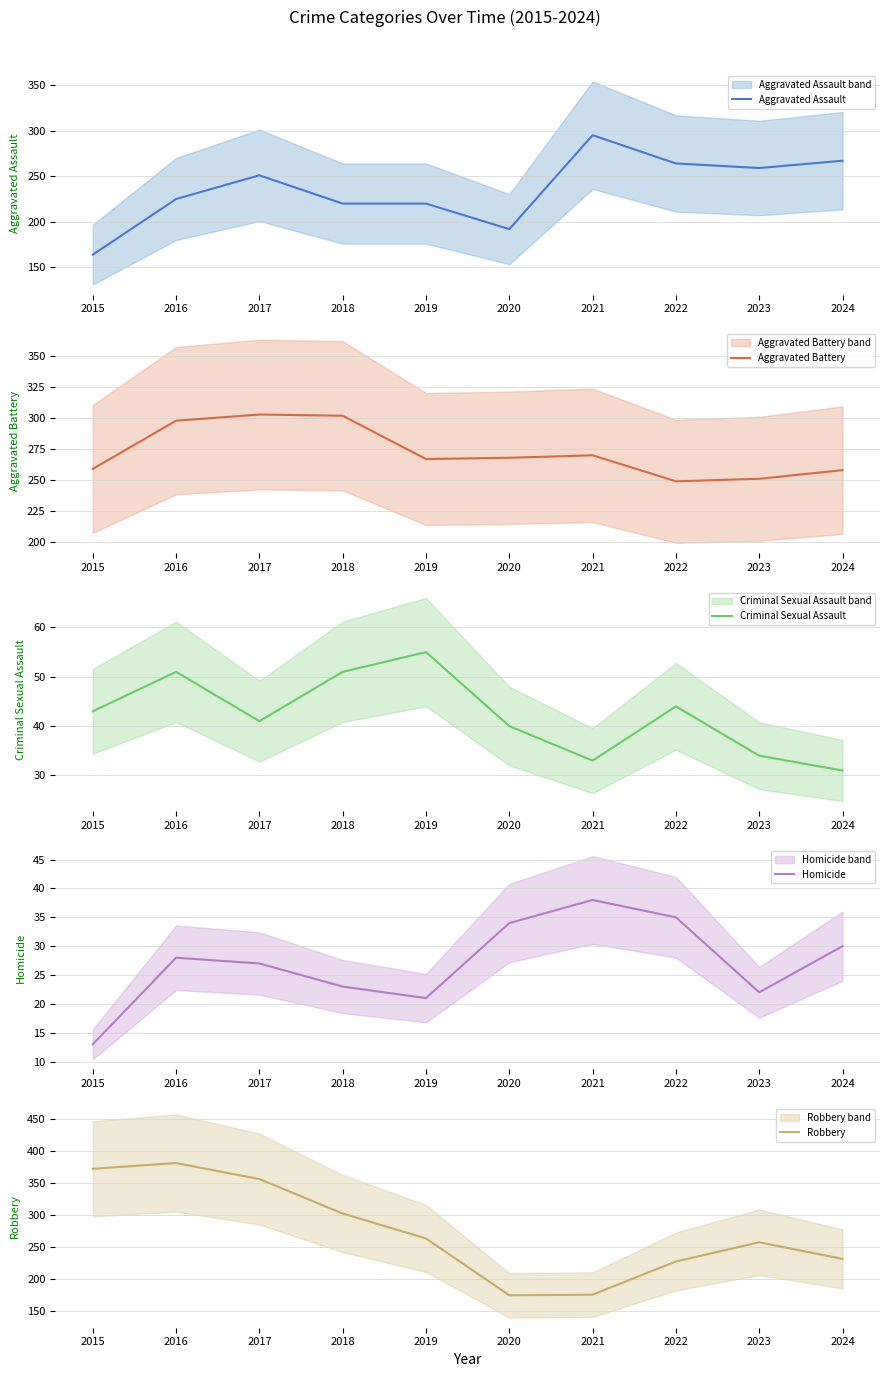

Does the chart have visible grid lines?

Yes